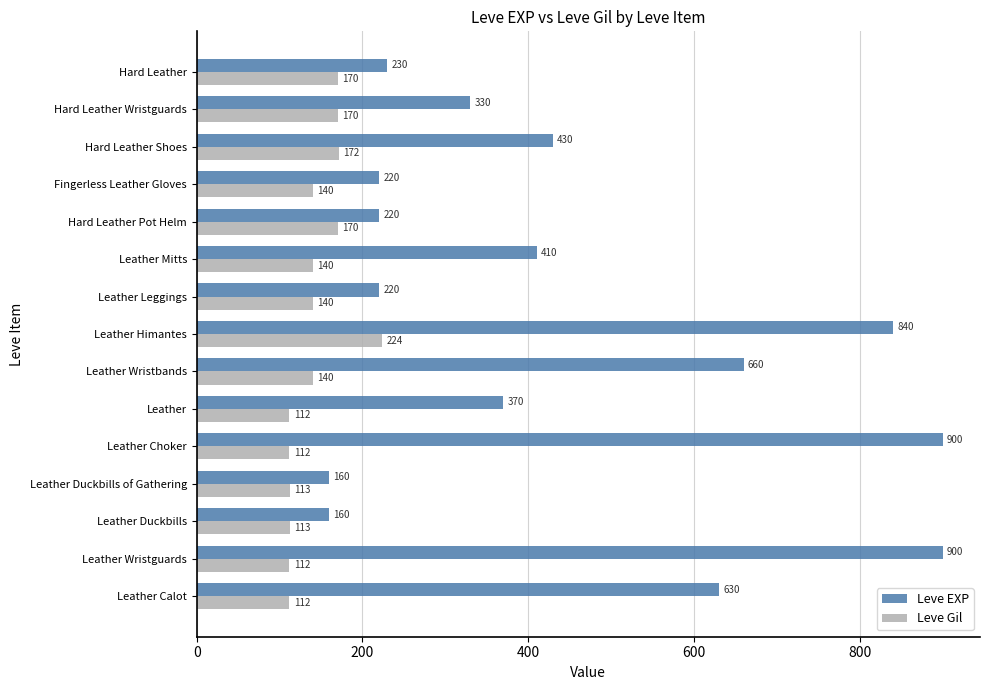

Which series has the largest range (max minus min)?

Leve EXP